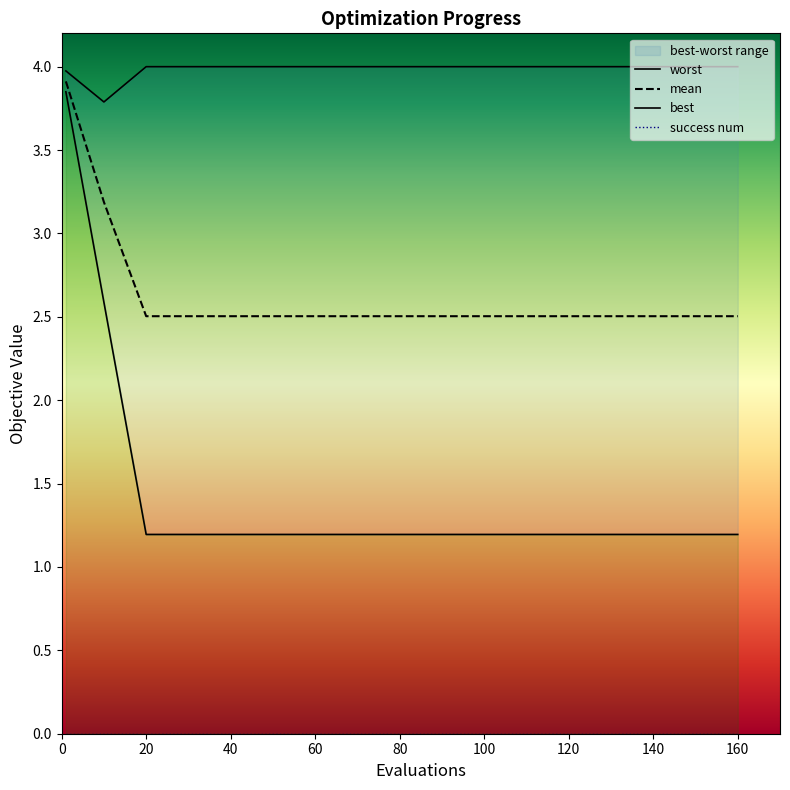

Does the chart have visible grid lines?

No